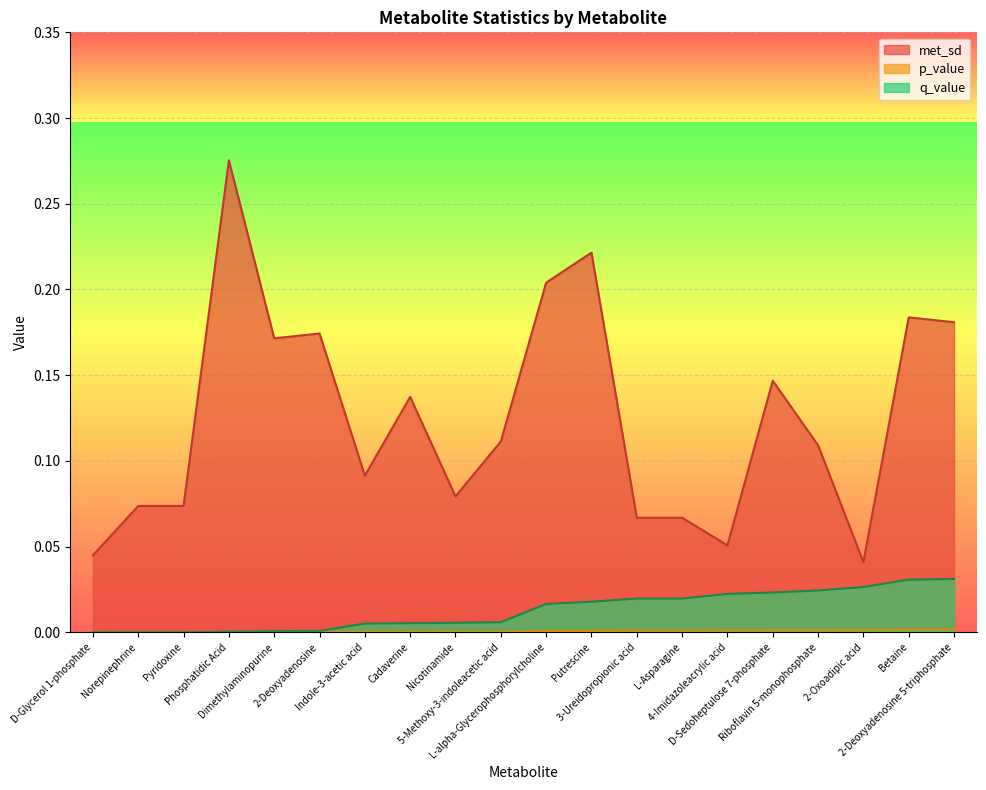

What is the label of the 1st point from the right?

2-Deoxyadenosine 5-triphosphate